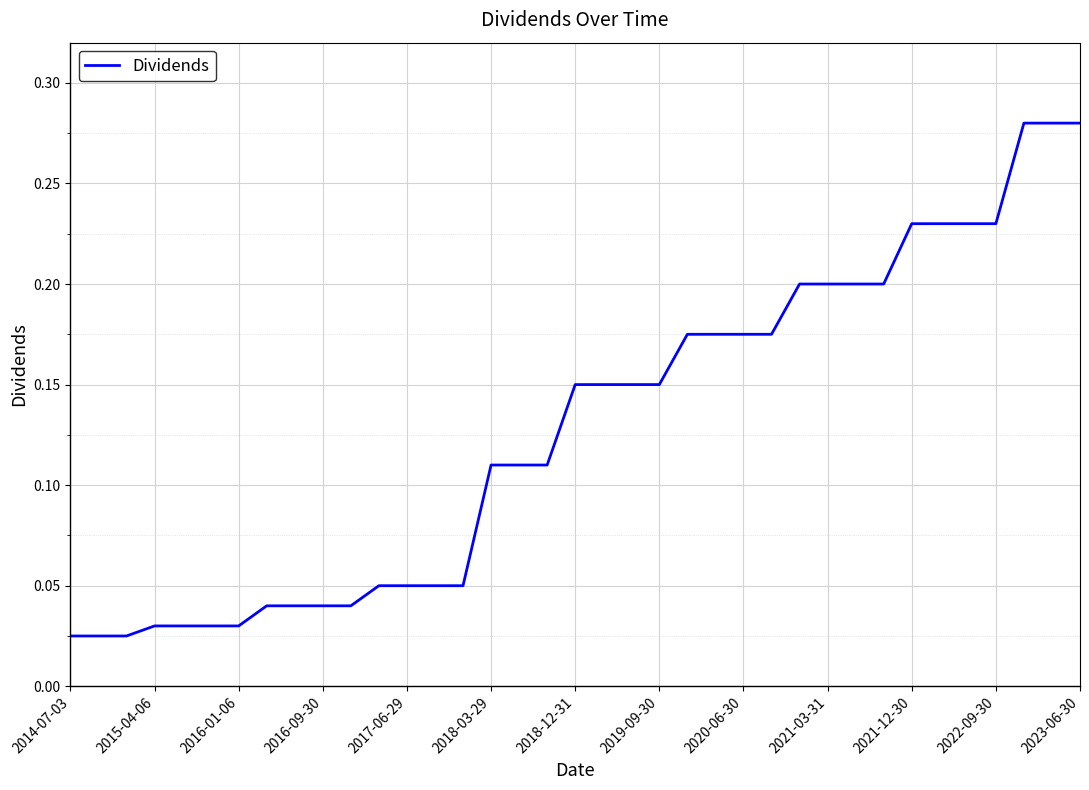

Does the chart have visible grid lines?

Yes